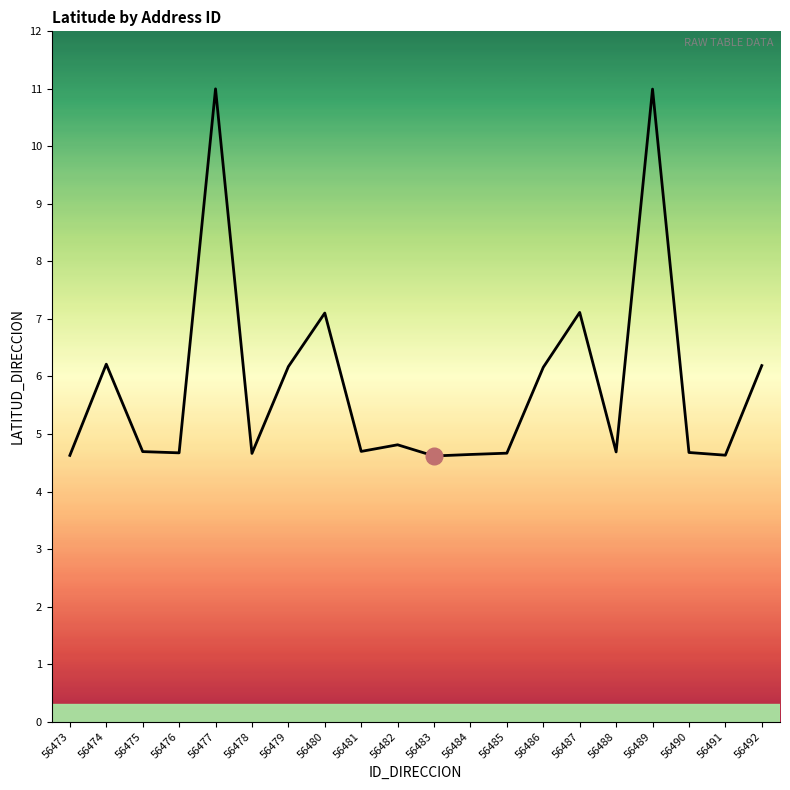

The chart shows a value of 6.2 at 56479. True or false?

True